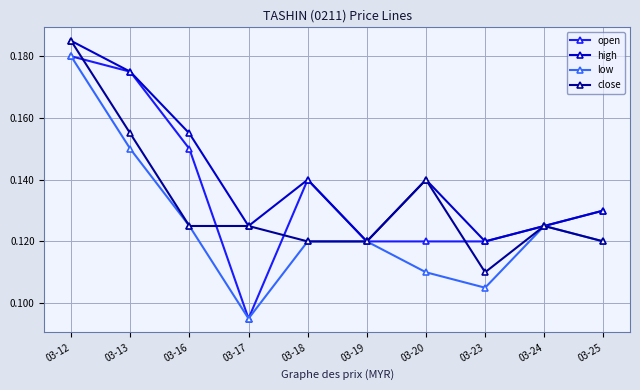

List the series in order of their overall mean, lowest first.

low, close, open, high